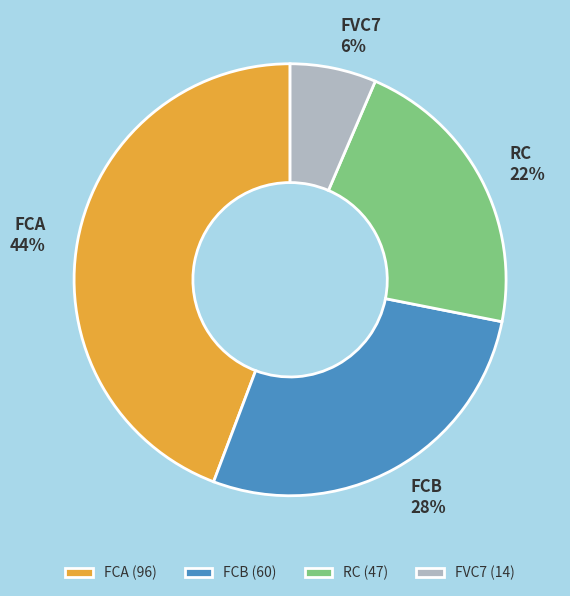

To the nearest percent, what is the difference between the FCA and FVC7 slice percentages?

38%